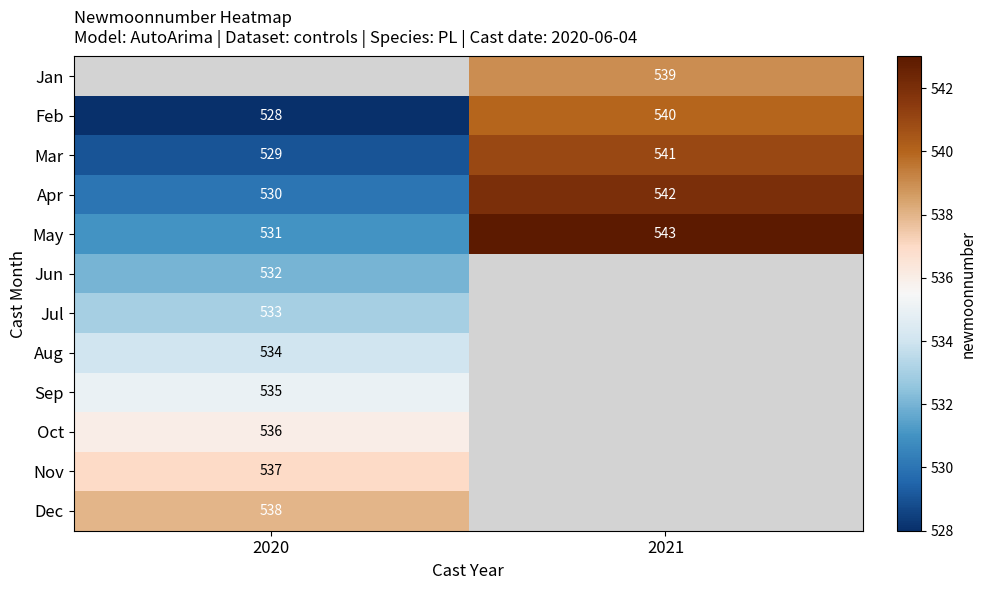

How many values in the Feb series are below 540?

1